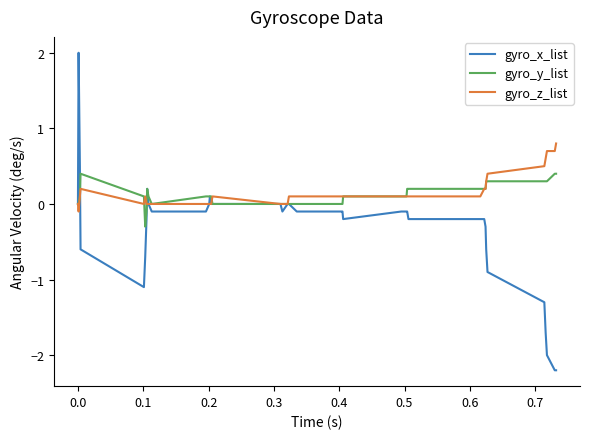

What is the lowest value of the gyro_y_list series?

-0.3